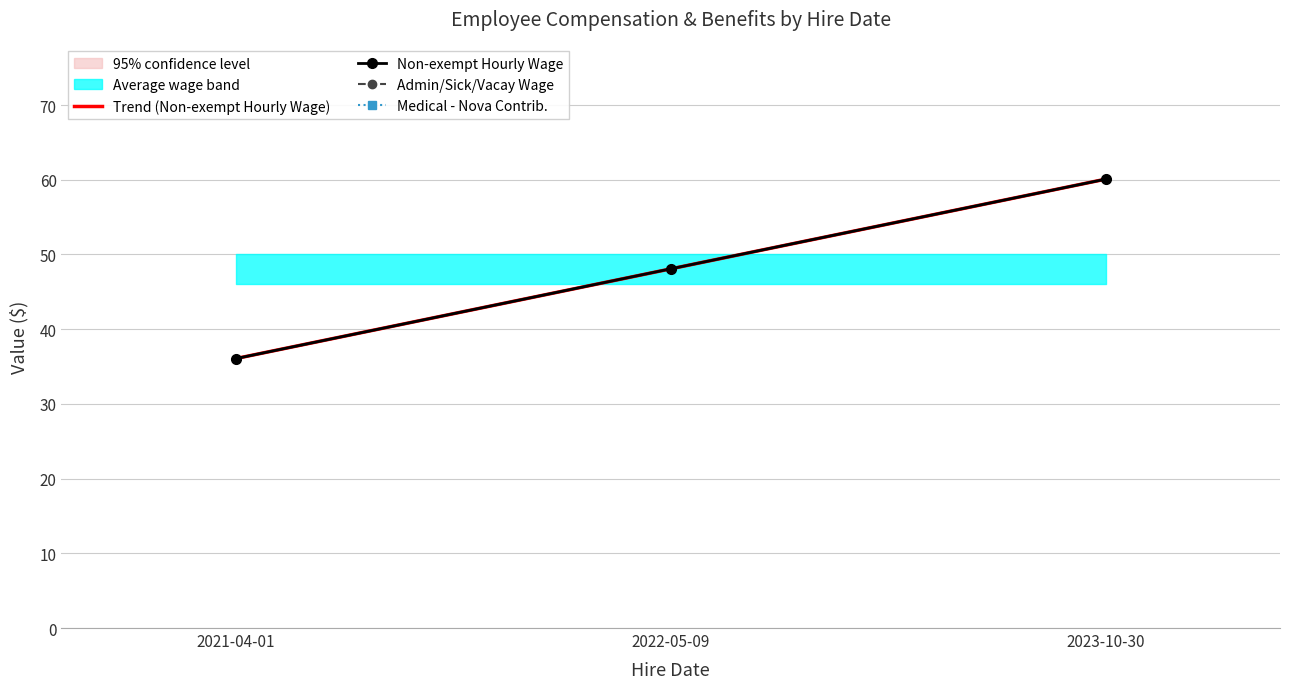

The Admin/Sick/Vacay Wage series shows 99.0 at 2023-10-30. True or false?

False